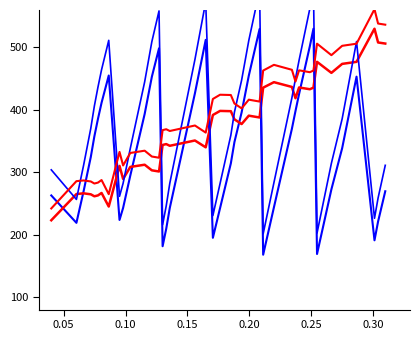

True or false: centroides_y has a value of 94.7 at 0.35.

False